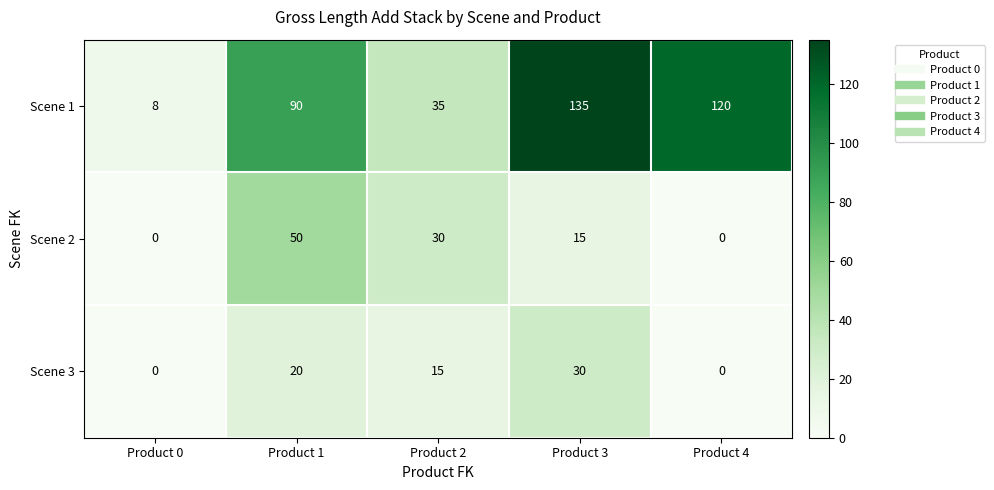

What is the total value across all series at Product 0?

8